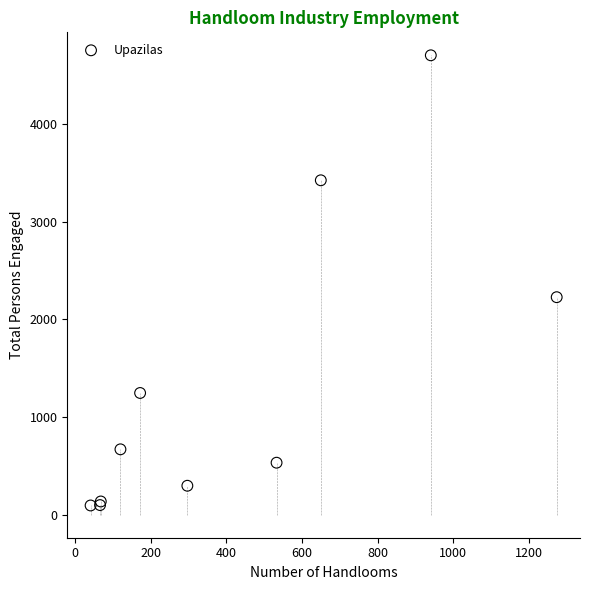

What Y value in the scatter plot is closest to 2400?

2228